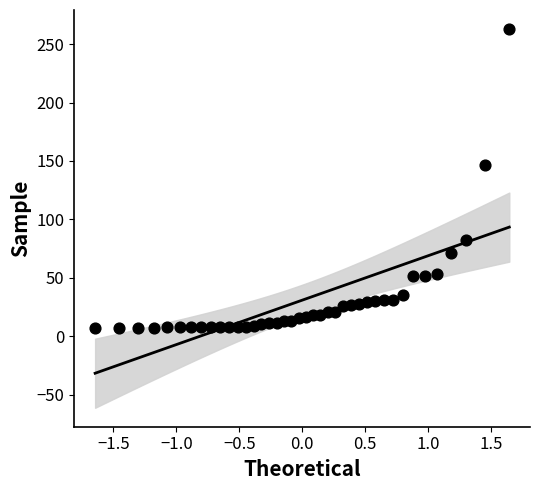

What Y value in the scatter plot is closest to 135?

146.5